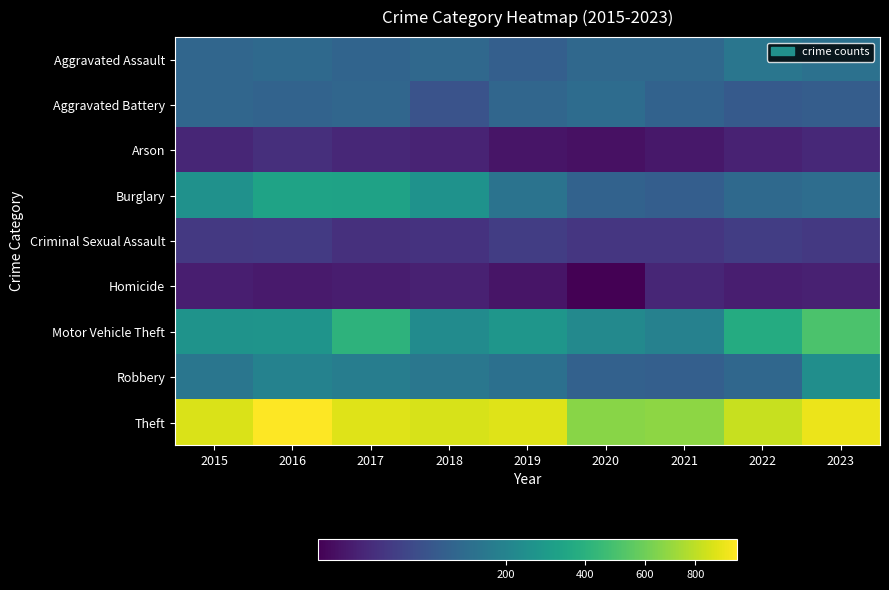

Reading left to right, what are all the values shown in this chart?

Aggravated Assault: 2015=110	2016=118	2017=105	2018=115	2019=92	2020=113	2021=115	2022=154	2023=140
Aggravated Battery: 2015=108	2016=102	2017=108	2018=67	2019=108	2020=125	2021=100	2022=81	2023=88
Arson: 2015=13	2016=20	2017=14	2018=12	2019=5	2020=4	2021=6	2022=11	2023=15
Burglary: 2015=254	2016=333	2017=329	2018=257	2019=143	2020=100	2021=90	2022=116	2023=127
Criminal Sexual Assault: 2015=29	2016=30	2017=21	2018=23	2019=35	2020=27	2021=27	2022=35	2023=29
Homicide: 2015=9	2016=7	2017=8	2018=10	2019=5	2020=2	2021=13	2022=9	2023=10
Motor Vehicle Theft: 2015=261	2016=265	2017=411	2018=231	2019=273	2020=221	2021=193	2022=376	2023=509
Robbery: 2015=154	2016=194	2017=178	2018=155	2019=135	2020=97	2021=91	2022=111	2023=241
Theft: 2015=874	2016=984	2017=892	2018=868	2019=891	2020=666	2021=678	2022=827	2023=927